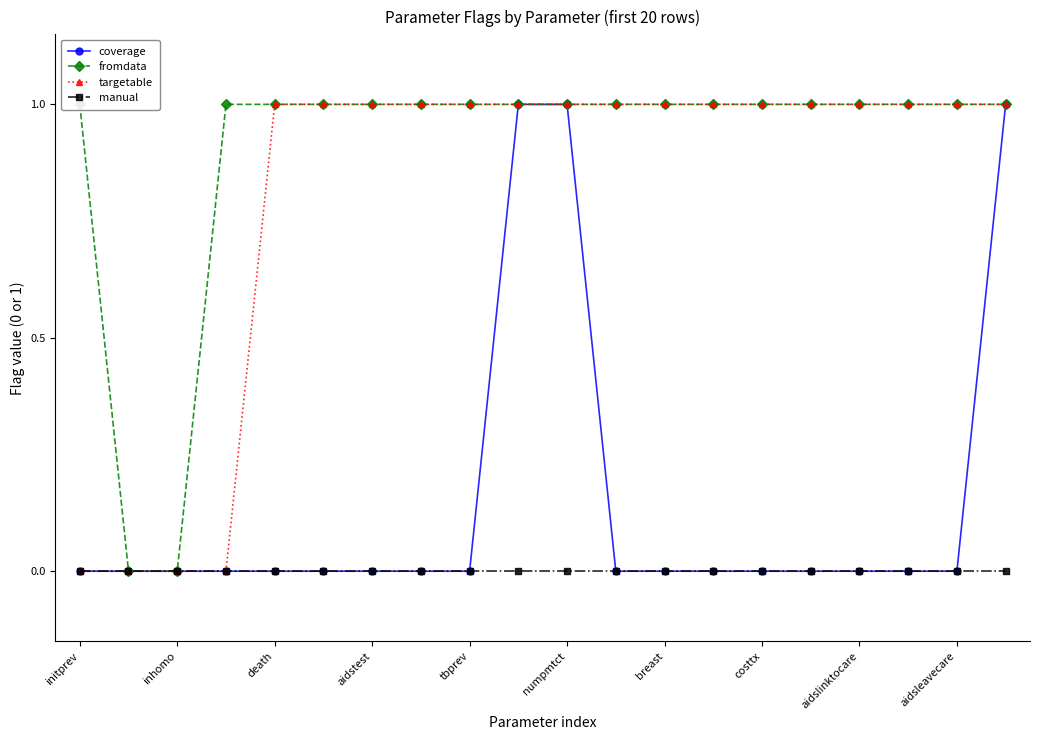

True or false: fromdata has a value of 1 at aidsleavecare.

False